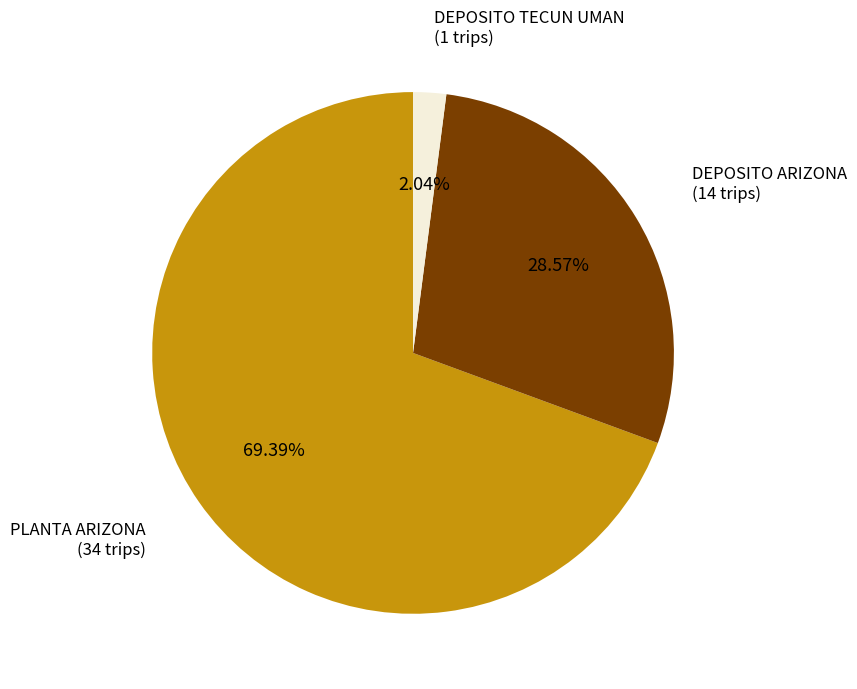

Does any single category account for the majority?

Yes